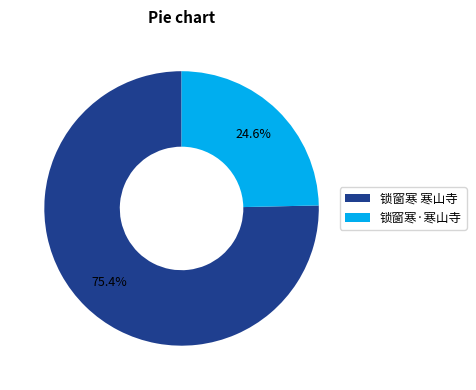

How many segments does this pie chart have?

2